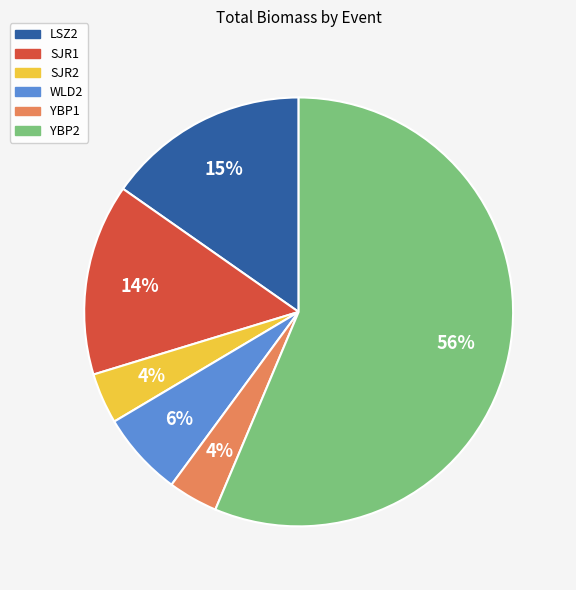

How many segments does this pie chart have?

6